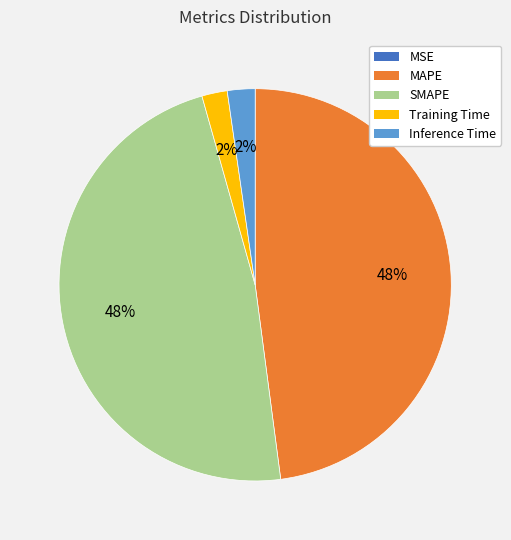

The SMAPE slice represents 48% of the pie. True or false?

True